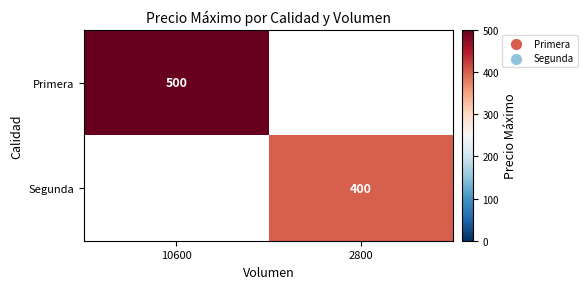

Which label corresponds to the largest value in the chart?

10600